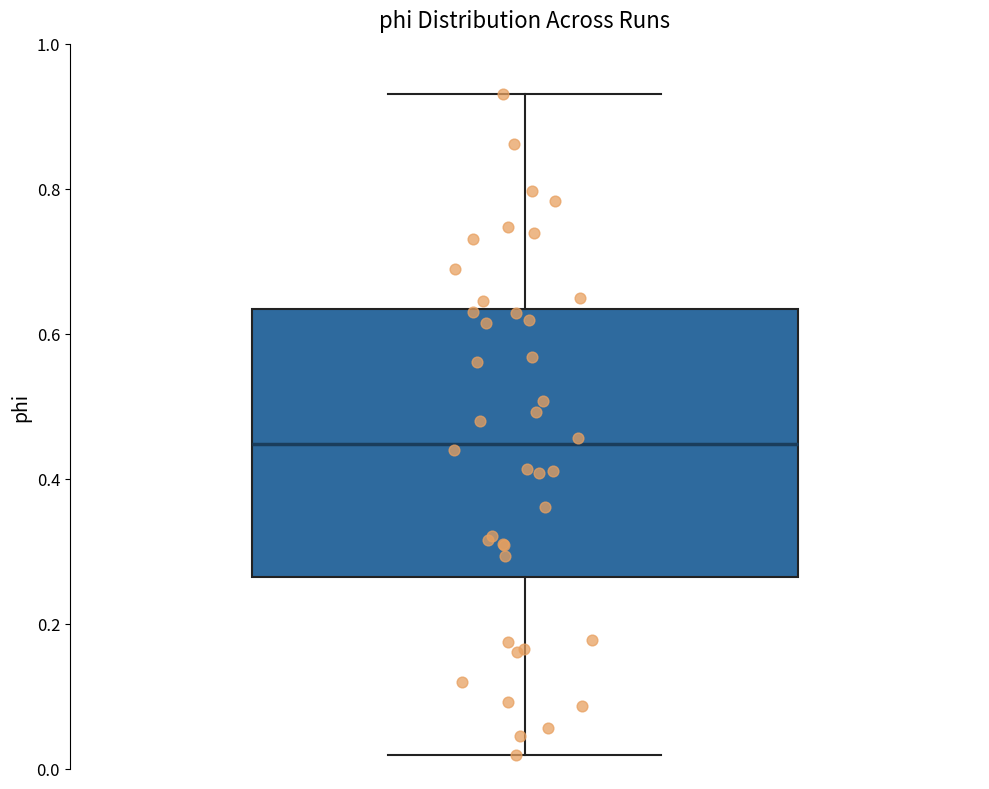

Transcribe this box plot: give where the median line is, the range the box spans, and where the two whiskers end, as read against the y-axis. The values are not printed on the chart, so give them approximately, as read against the axis.

median 0.44, box 0.26 to 0.64, whiskers 0.02 to 0.94